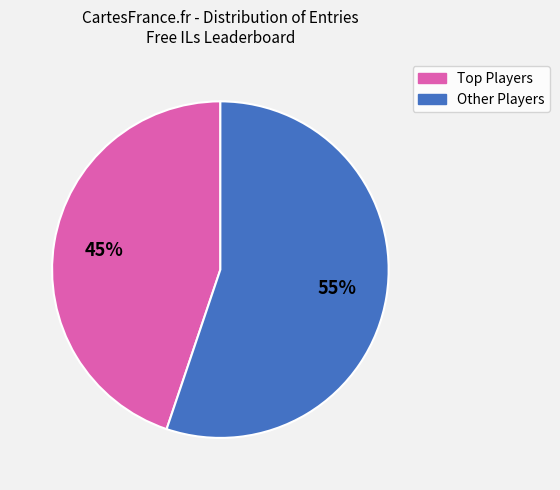

Count the number of slices in the pie.

2